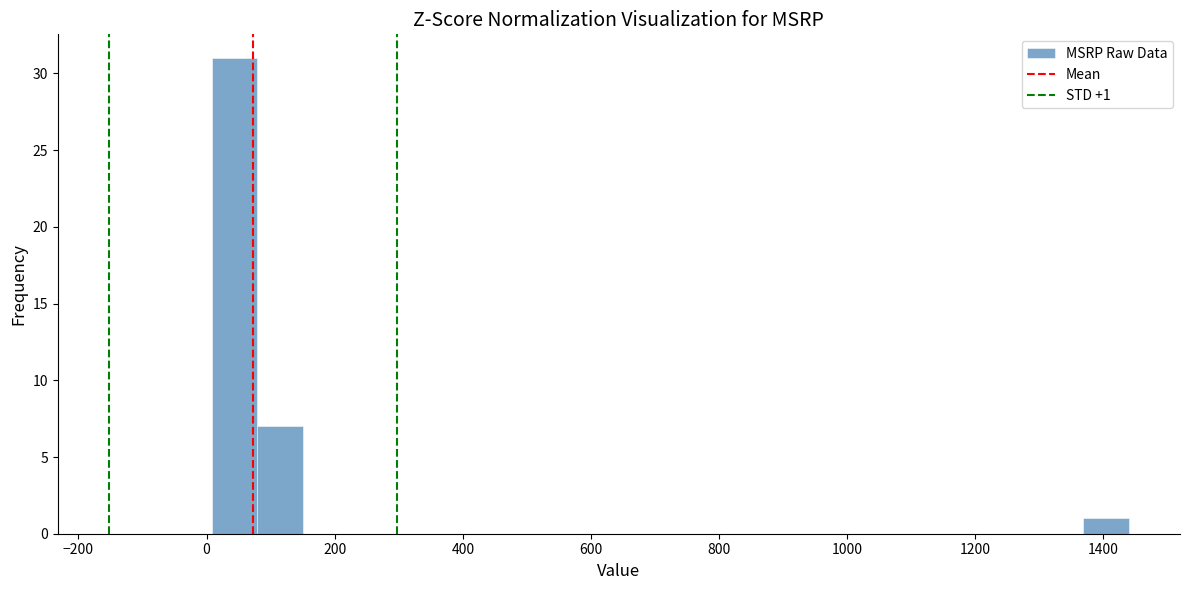

Around what value on the x-axis is the tallest bar? Give the approximate position of its centre, as read against the axis.

40